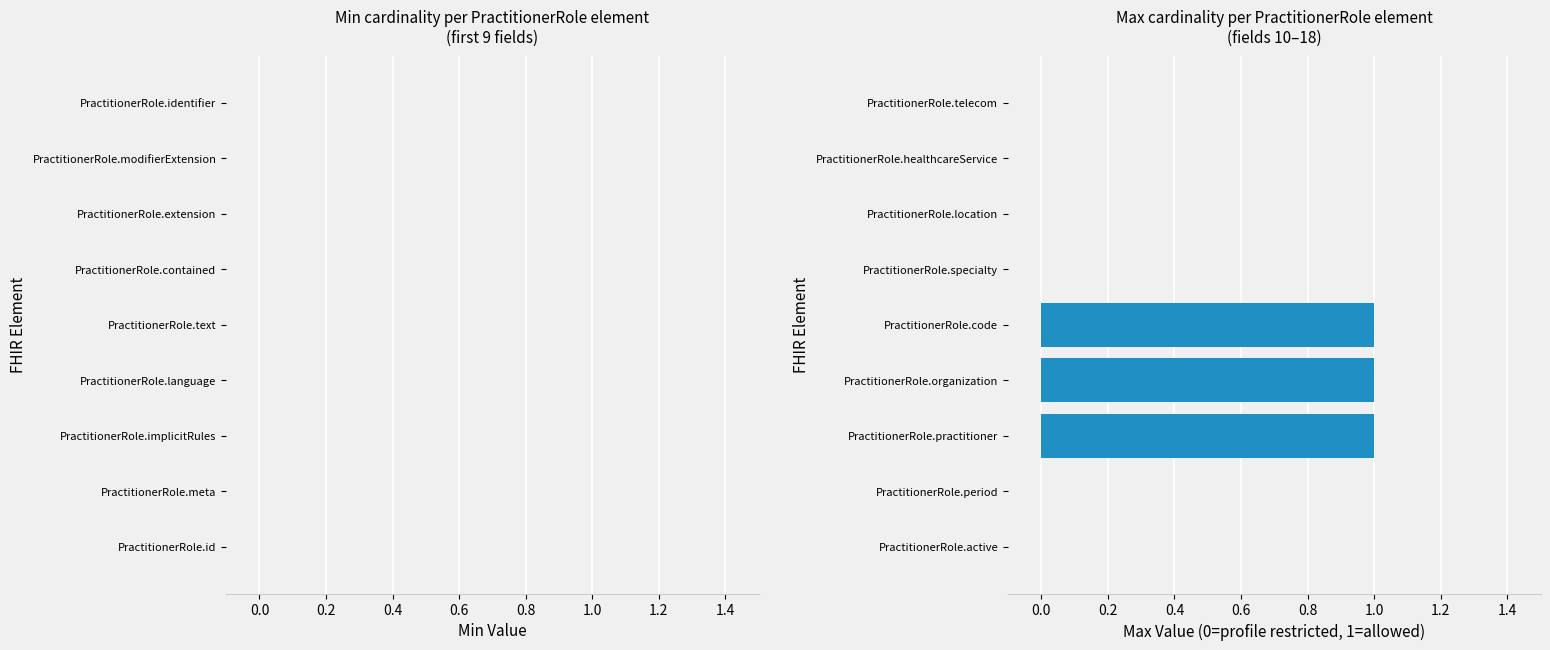

The chart shows a value of 0 at PractitionerRole.active. True or false?

True